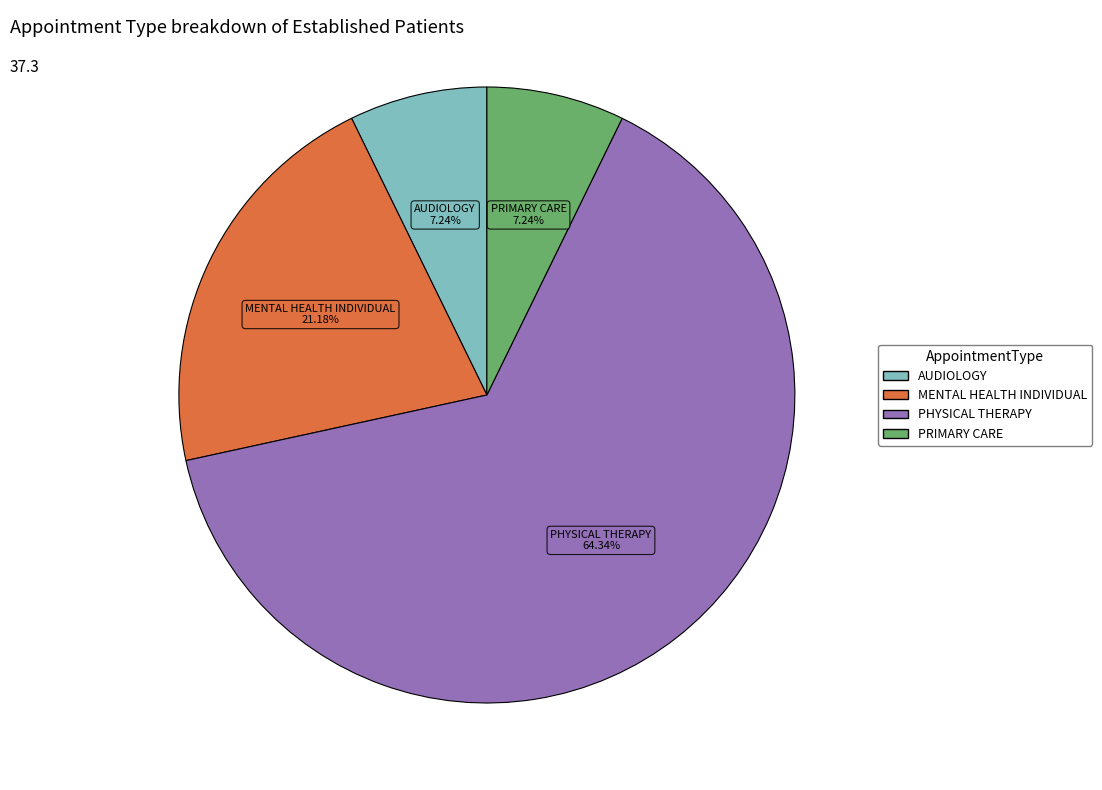

Is there a majority slice in this chart?

Yes